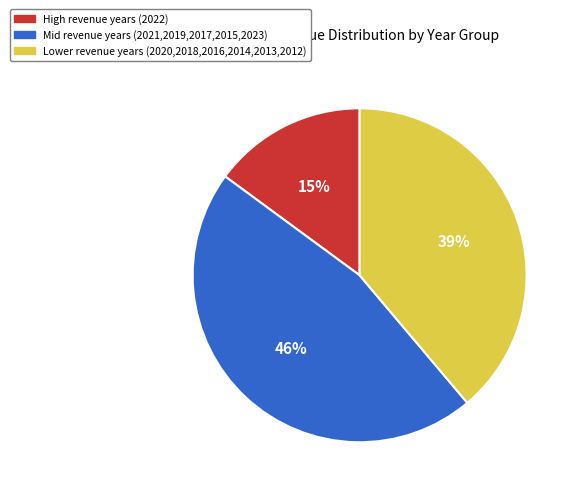

To the nearest percent, what is the average slice percentage?

33%